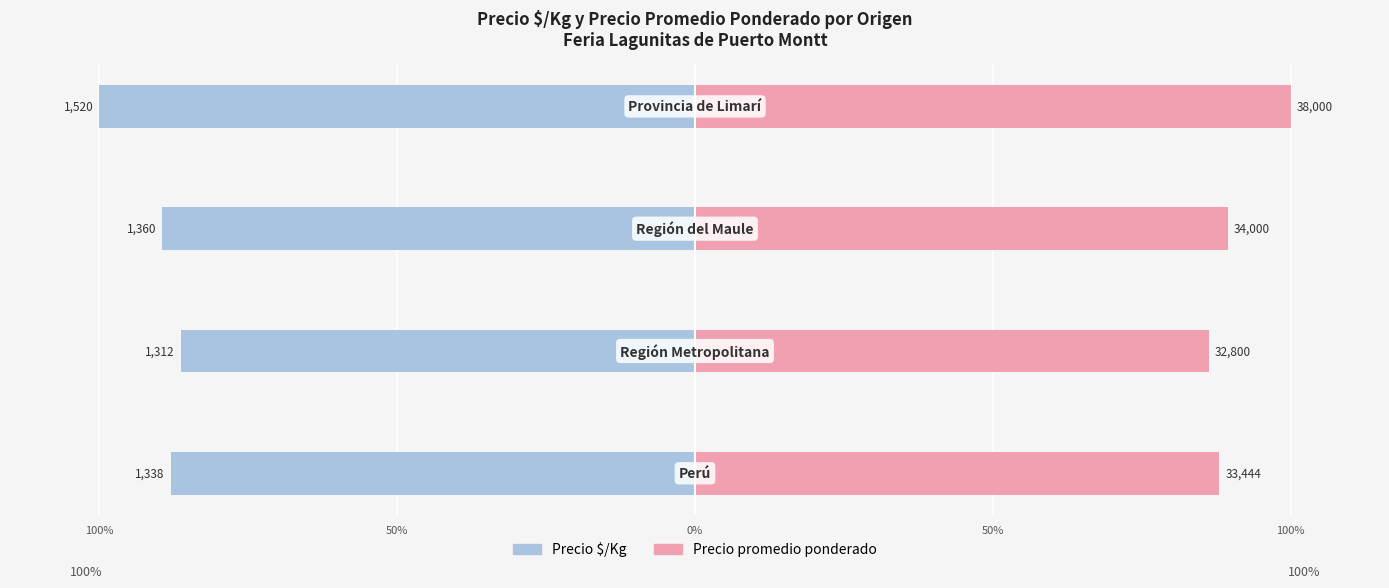

How many series are shown in this chart?

2